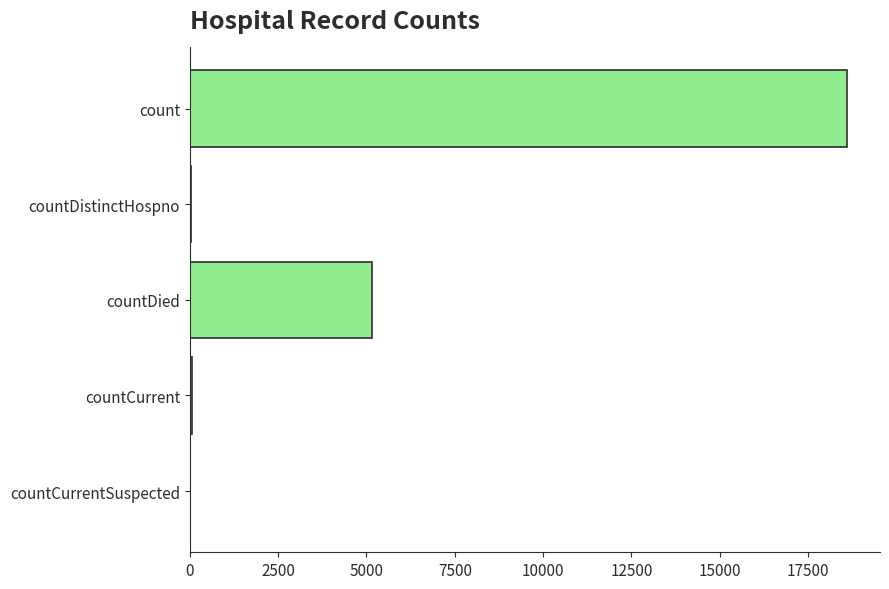

At which category does the chart reach its peak across all series?

count